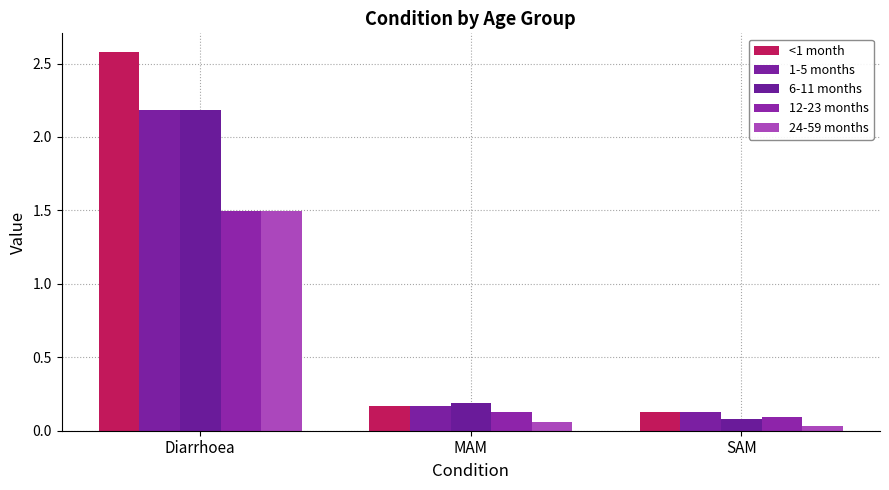

How many categories are shown in the chart?

3